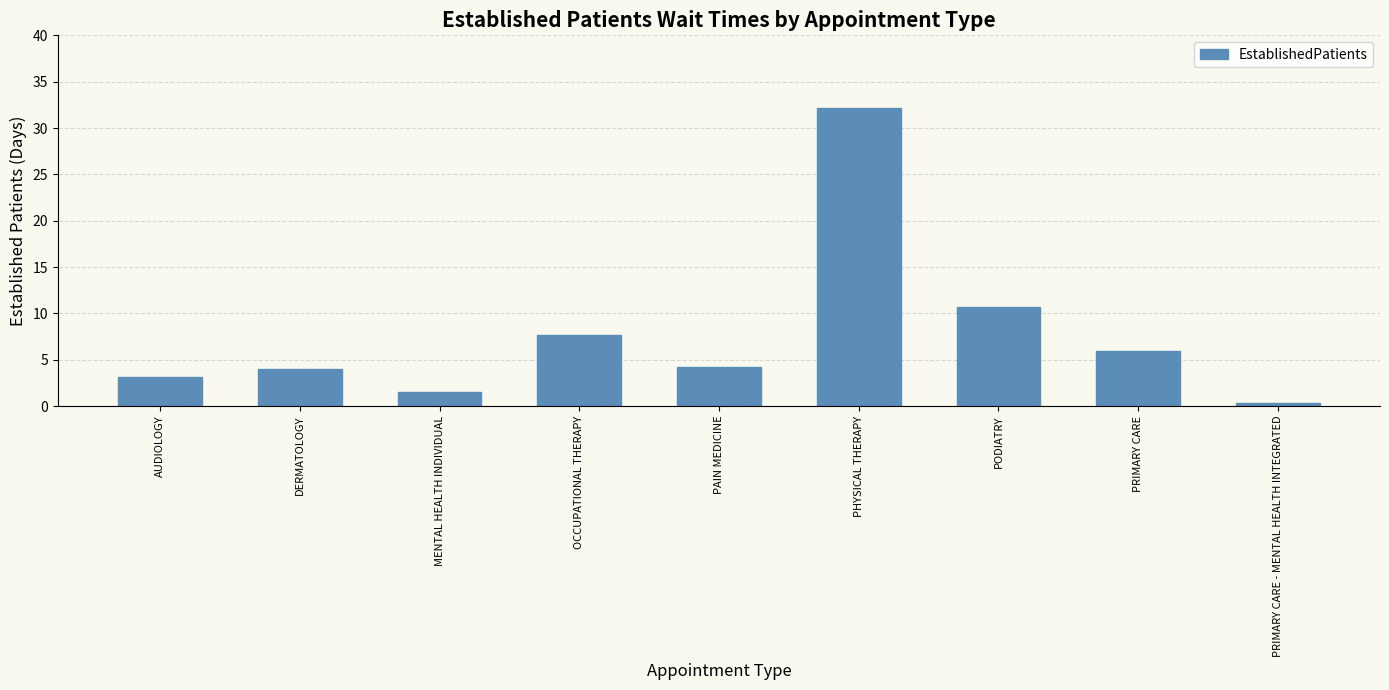

Read the value at MENTAL HEALTH INDIVIDUAL.

1.5